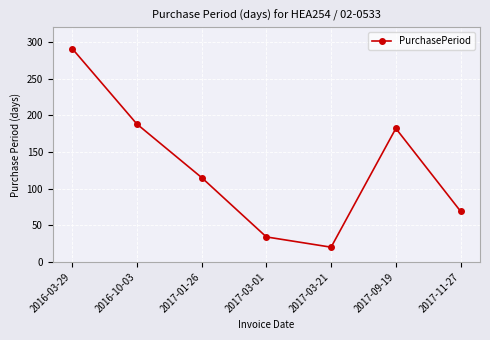

What is the greatest value displayed?

291